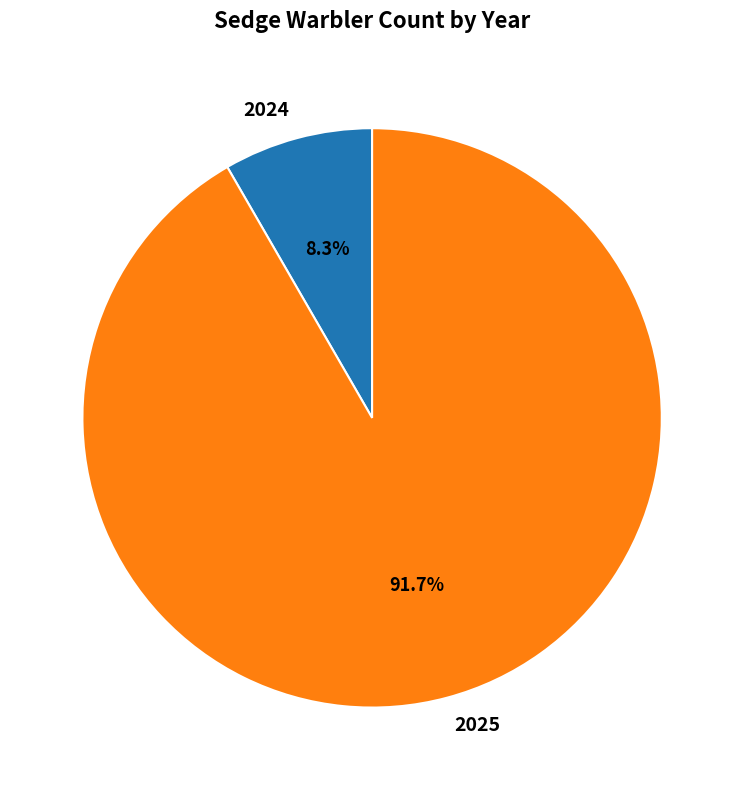

To the nearest percent, what is the difference between the largest and smallest slice percentages?

83%